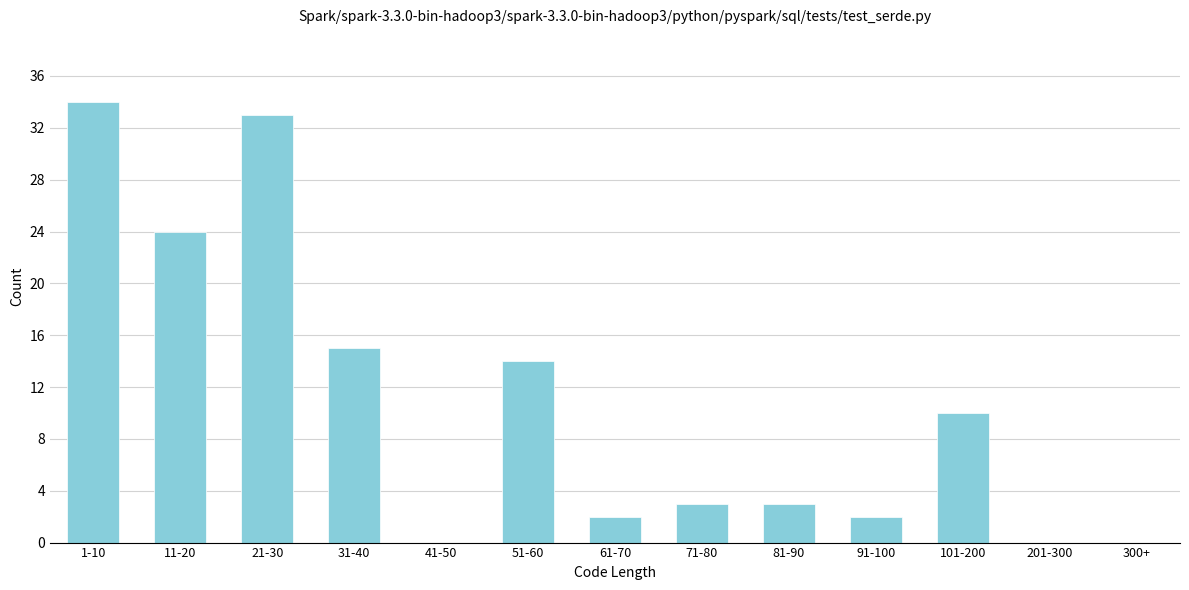

Reading left to right, extract all data points from this chart.

1-10=34	11-20=24	21-30=33	31-40=15	41-50=0	51-60=14	61-70=2	71-80=3	81-90=3	91-100=2	101-200=10	201-300=0